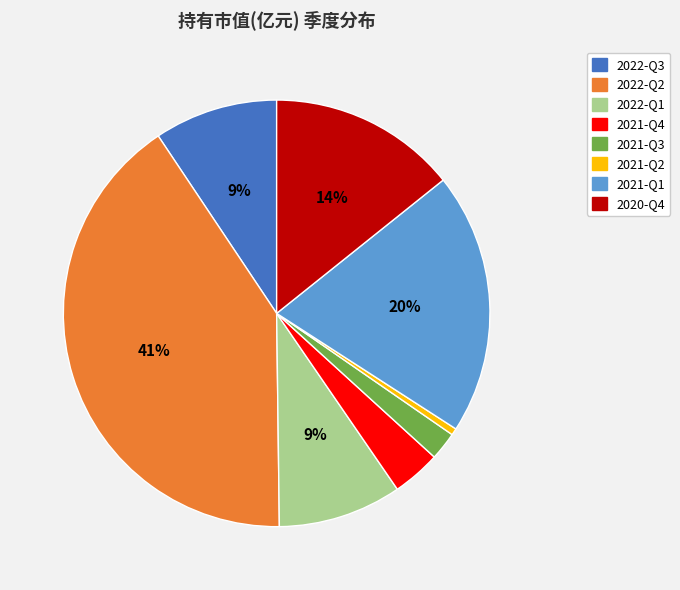

Count the number of slices in the pie.

8